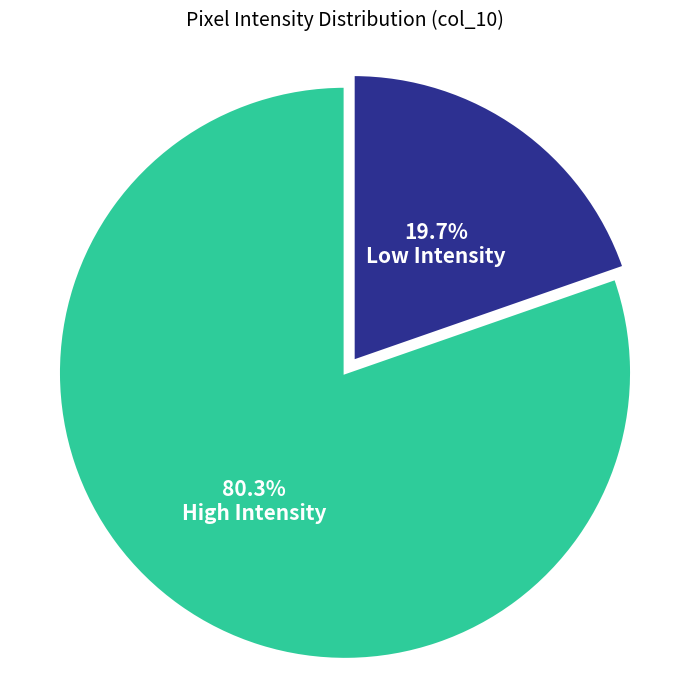

Is Low Intensity the majority of the pie?

No